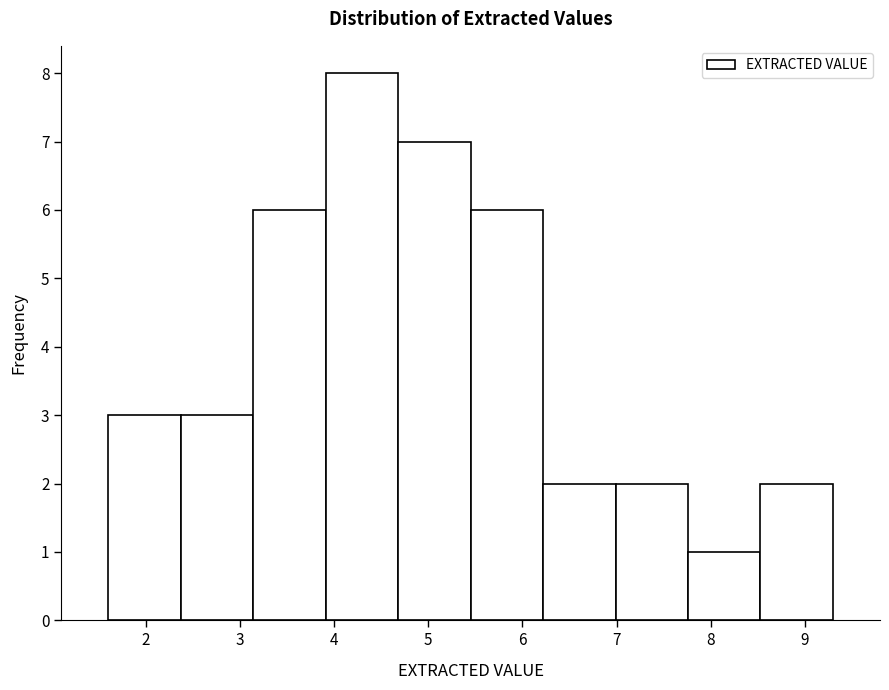

Over which range of the x-axis is the bar tallest?

3.91 to 4.68